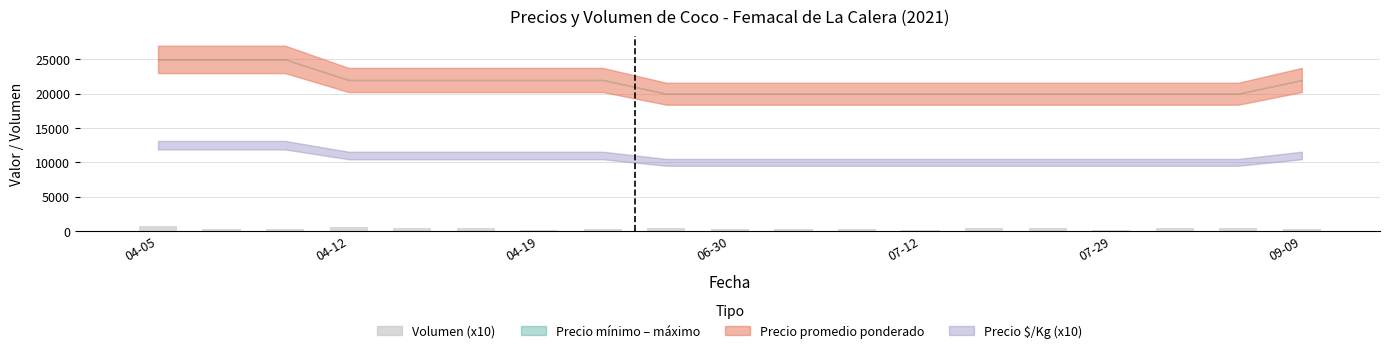

What is the average value?

369